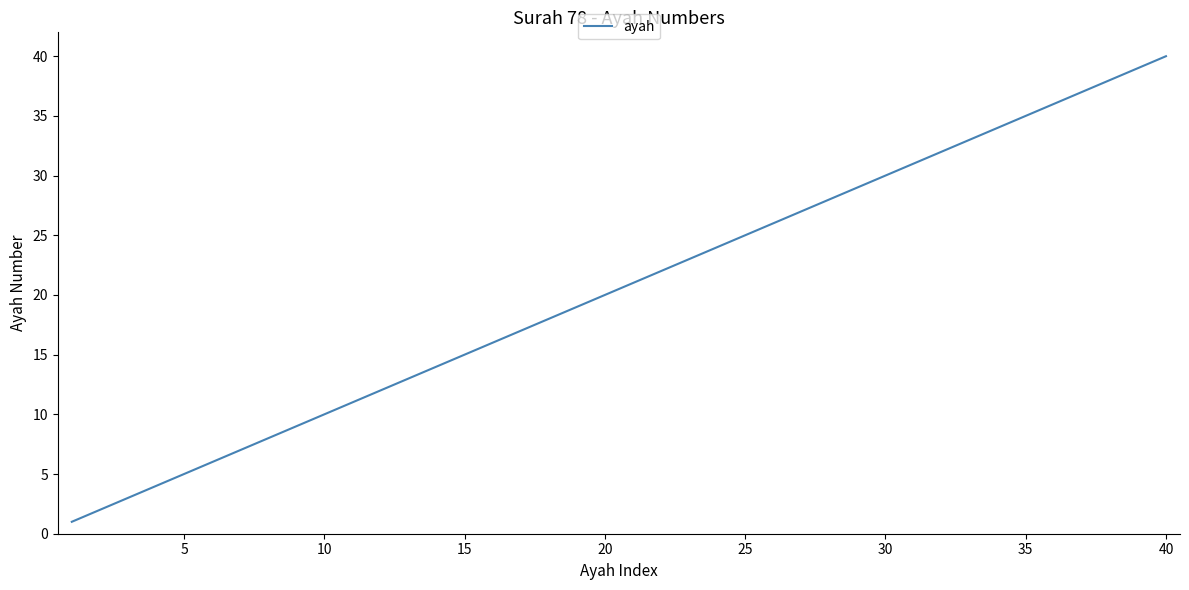

What is the maximum value shown in the chart?

40